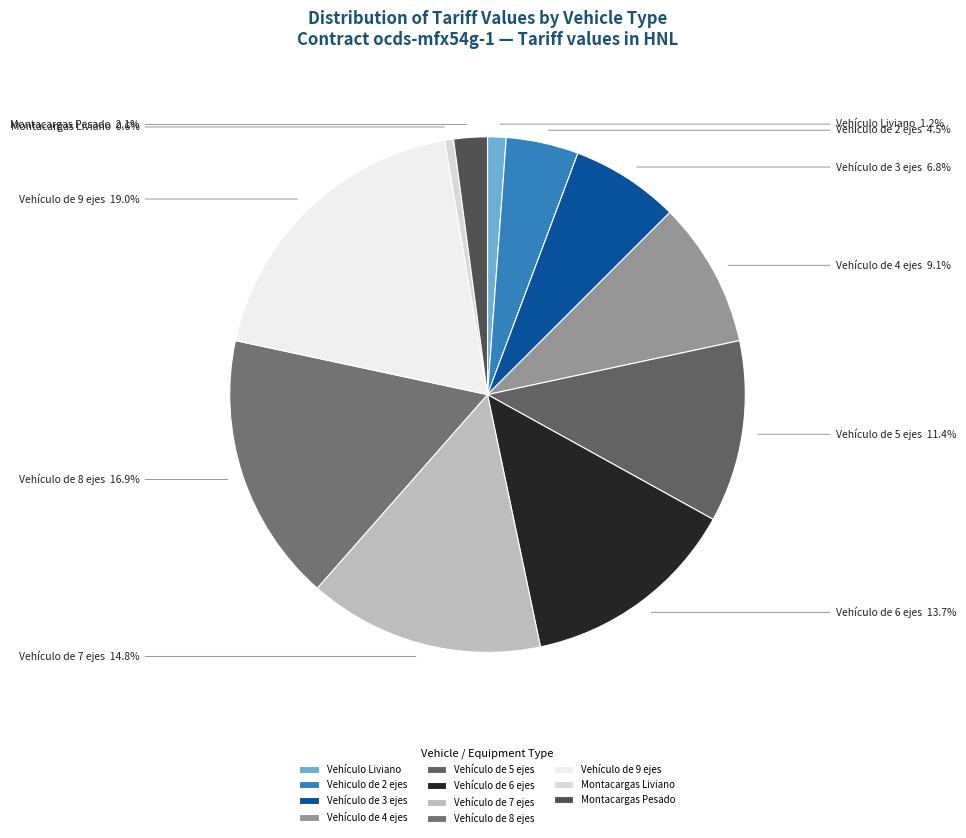

Is it true that Vehículo de 8 ejes is 7% of the pie?

False